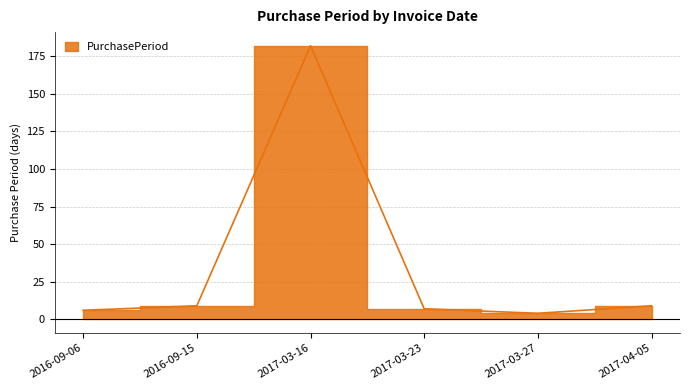

Reading left to right, what are all the values shown in this chart?

2016-09-06=6	2016-09-15=9	2017-03-16=182	2017-03-23=7	2017-03-27=4	2017-04-05=9